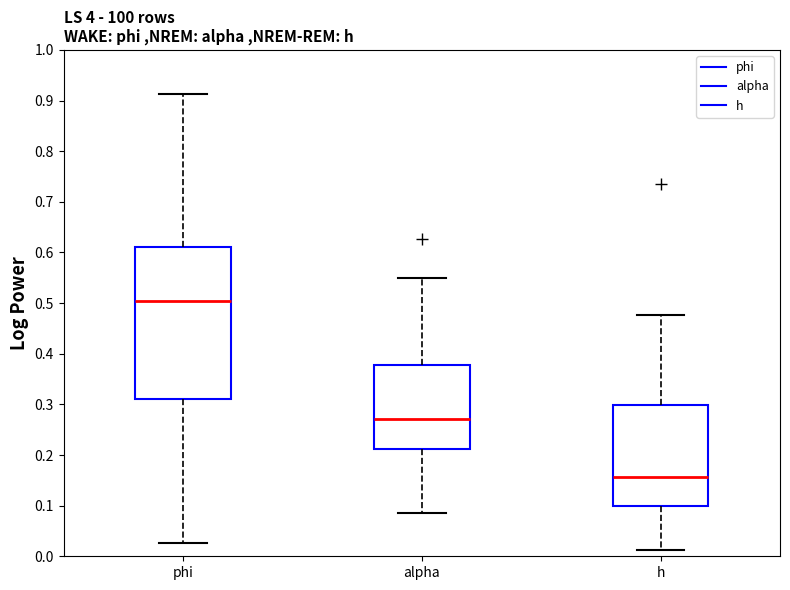

Where does the lower whisker of the box for phi end on the y-axis? The values are not printed on the chart, so give them approximately, as read against the axis.

0.03